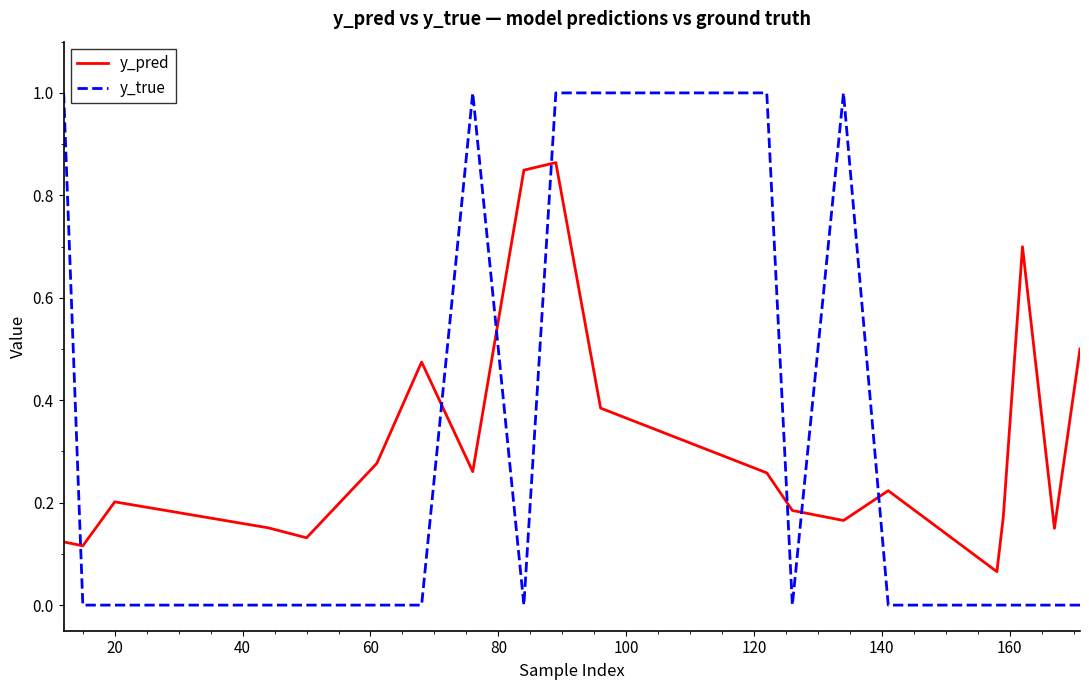

Which series has the largest total across all categories?

y_pred